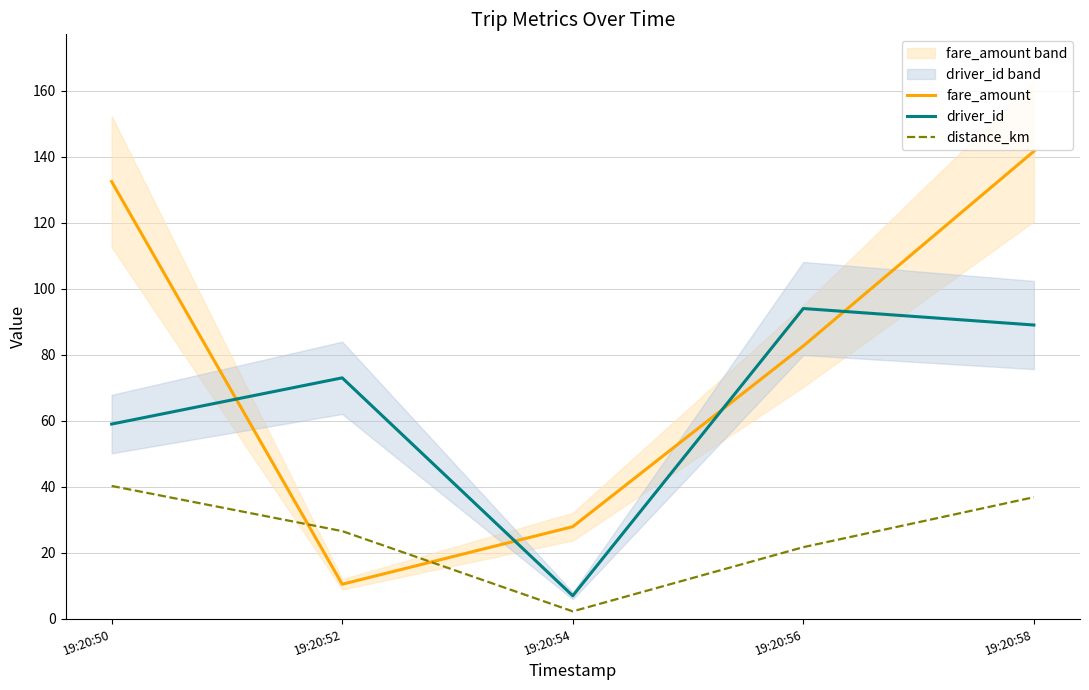

At which category does driver_id reach its first local valley?

19:20:54